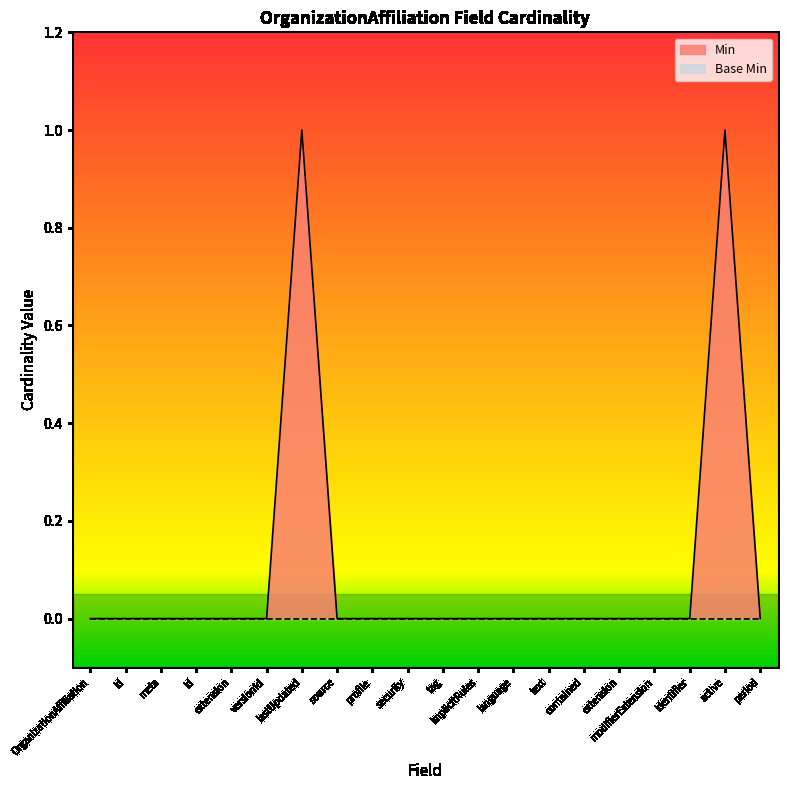

Rank the categories by value from highest to lowest.

lastUpdated, active, OrganizationAffiliation, id, meta, id, extension, versionId, source, profile, security, tag, implicitRules, language, text, contained, extension, modifierExtension, identifier, period